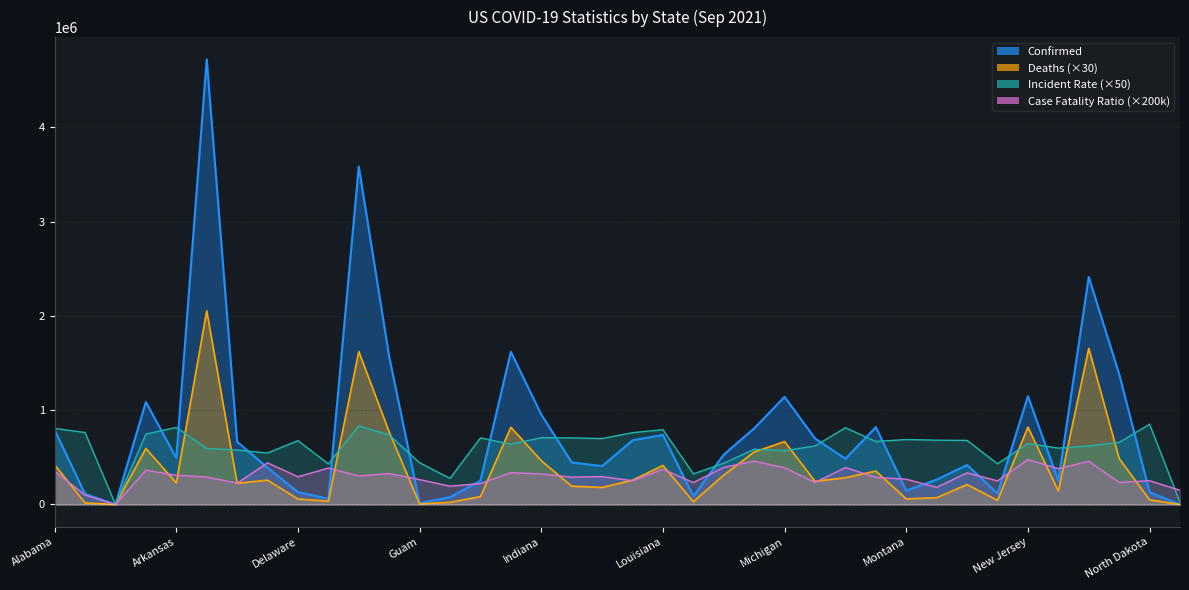

After their last crossing, which series has the higher values: Incident_Rate or Deaths?

Incident_Rate